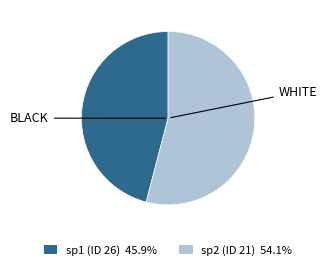

Rank the categories by value from highest to lowest.

sp2 (ID 21), sp1 (ID 26)